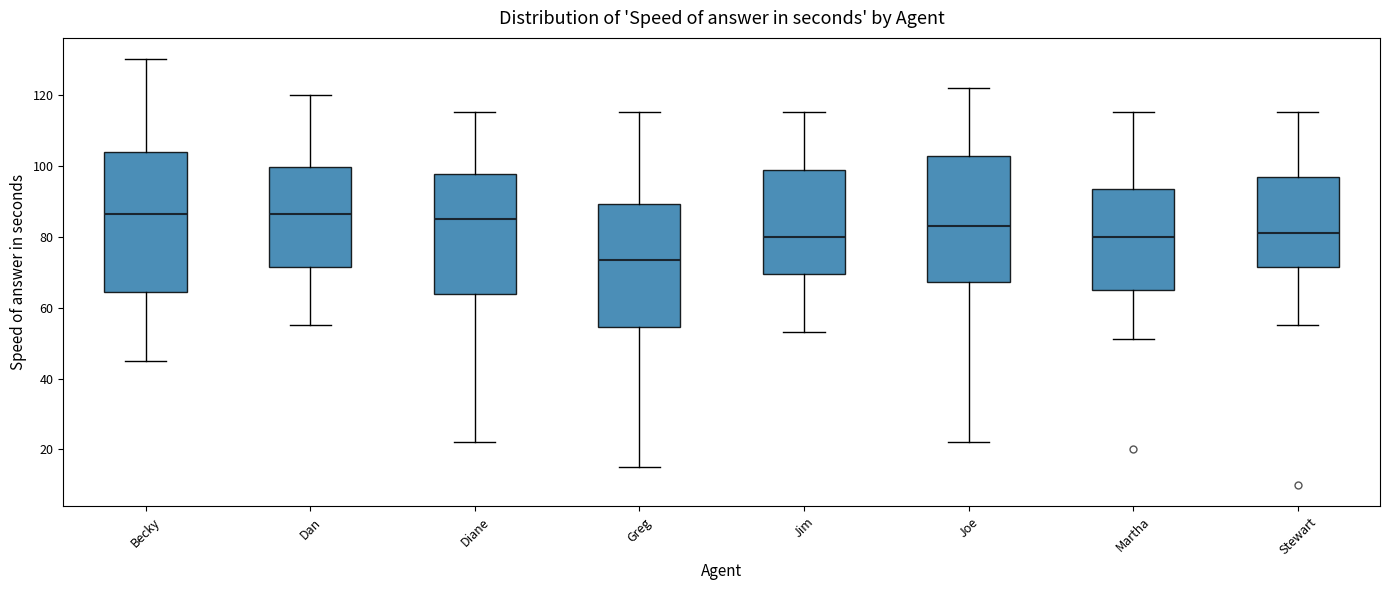

Reading left to right, transcribe this box plot: for each box, give where its median line is, the range the box spans, and where its two whiskers end, as read against the y-axis. The values are not printed on the chart, so give them approximately, as read against the axis.

Becky: median 86, box 64 to 104, whiskers 46 to 130
Dan: median 86, box 72 to 100, whiskers 56 to 120
Diane: median 86, box 64 to 98, whiskers 22 to 116
Greg: median 74, box 54 to 90, whiskers 16 to 116
Jim: median 80, box 70 to 98, whiskers 54 to 116
Joe: median 84, box 68 to 102, whiskers 22 to 122
Martha: median 80, box 66 to 94, whiskers 52 to 116
Stewart: median 82, box 72 to 96, whiskers 56 to 116